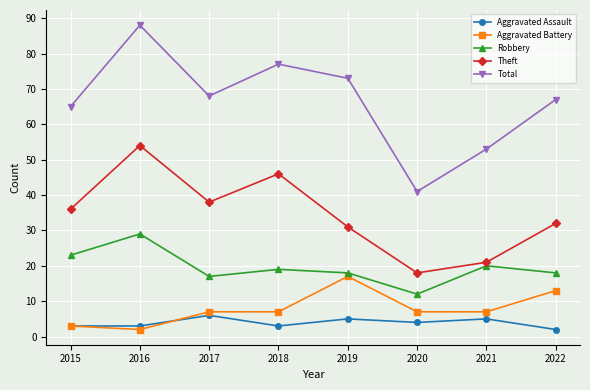

What are all the series names shown in the legend?

Aggravated Assault, Aggravated Battery, Robbery, Theft, Total